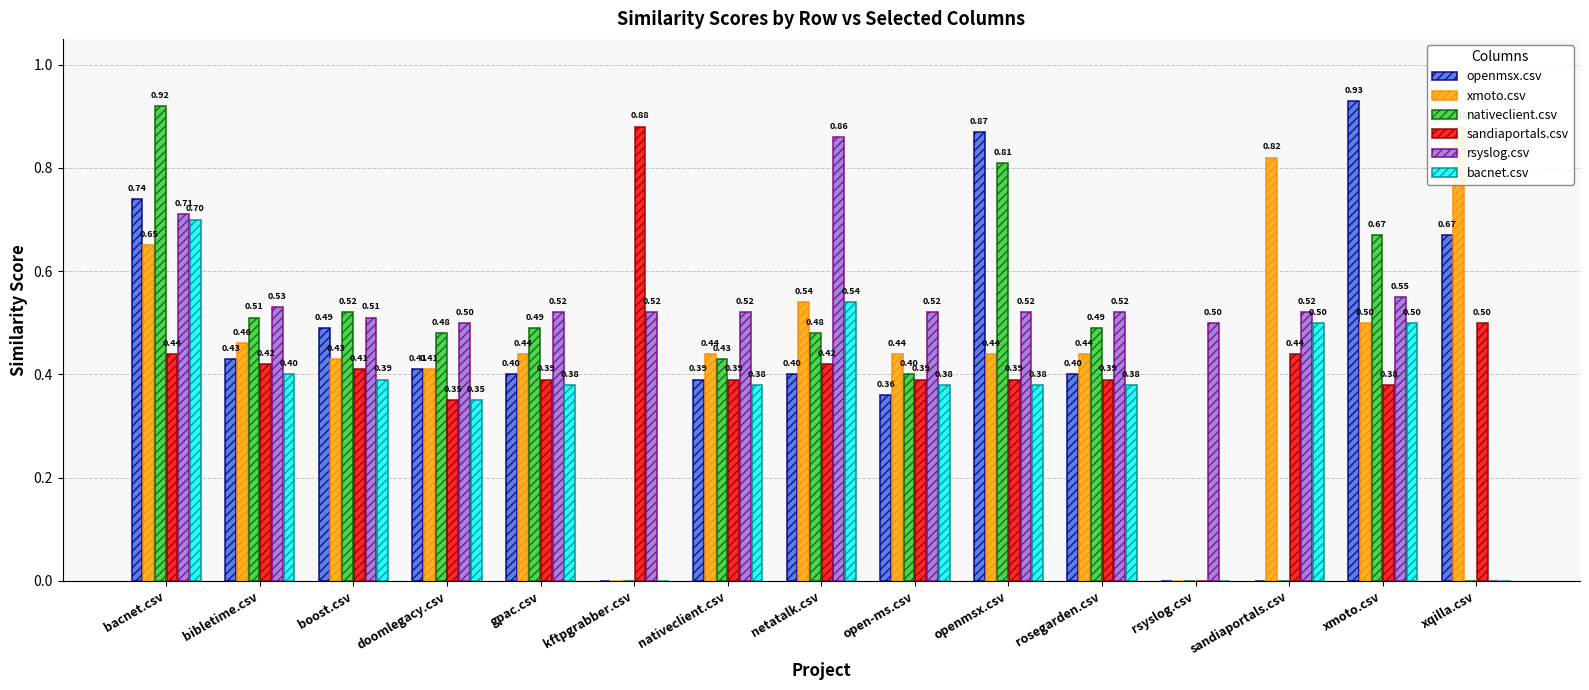

Is it true that sandiaportals.csv equals 0.6 at boost.csv?

False